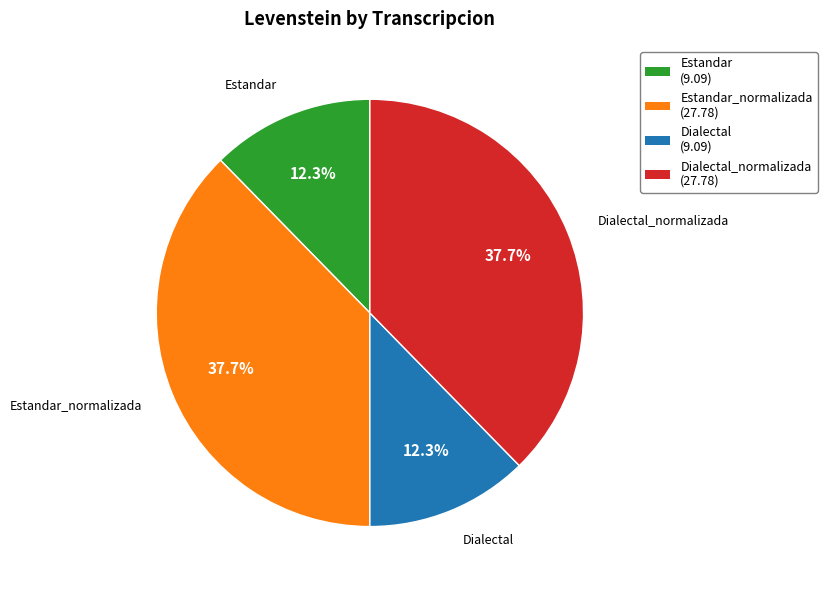

To the nearest percent, what is the difference between the largest and smallest slice percentages?

25%